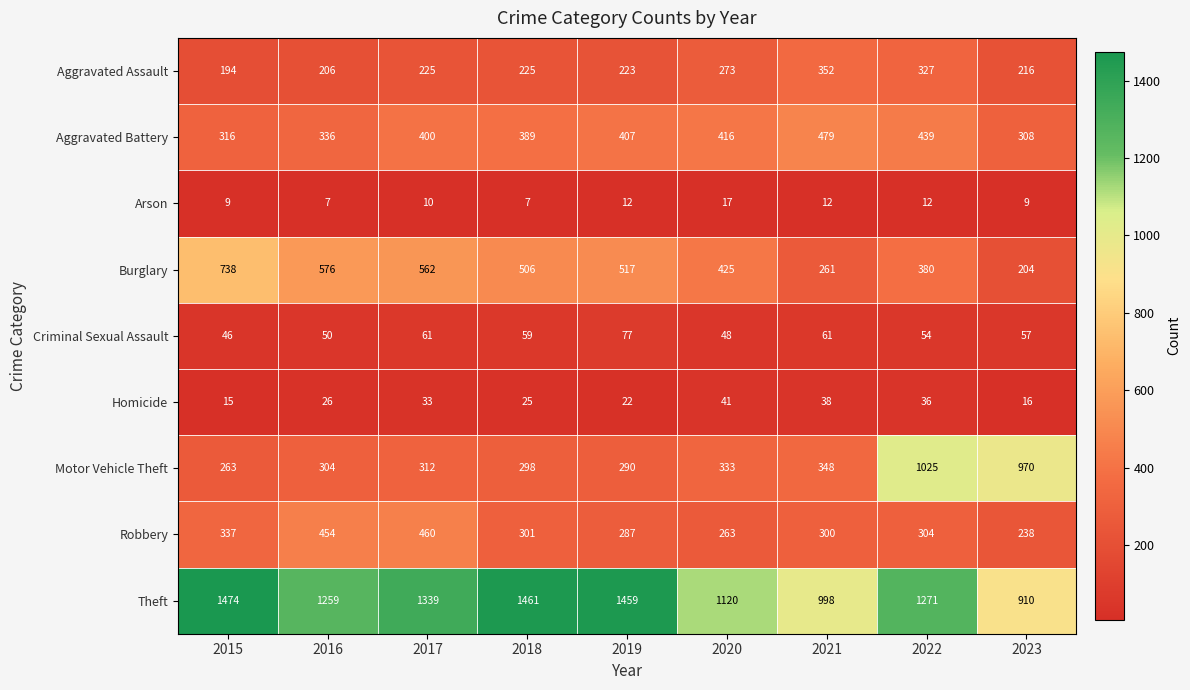

List the series in order of their peak value, highest first.

Theft, Motor Vehicle Theft, Burglary, Aggravated Battery, Robbery, Aggravated Assault, Criminal Sexual Assault, Homicide, Arson